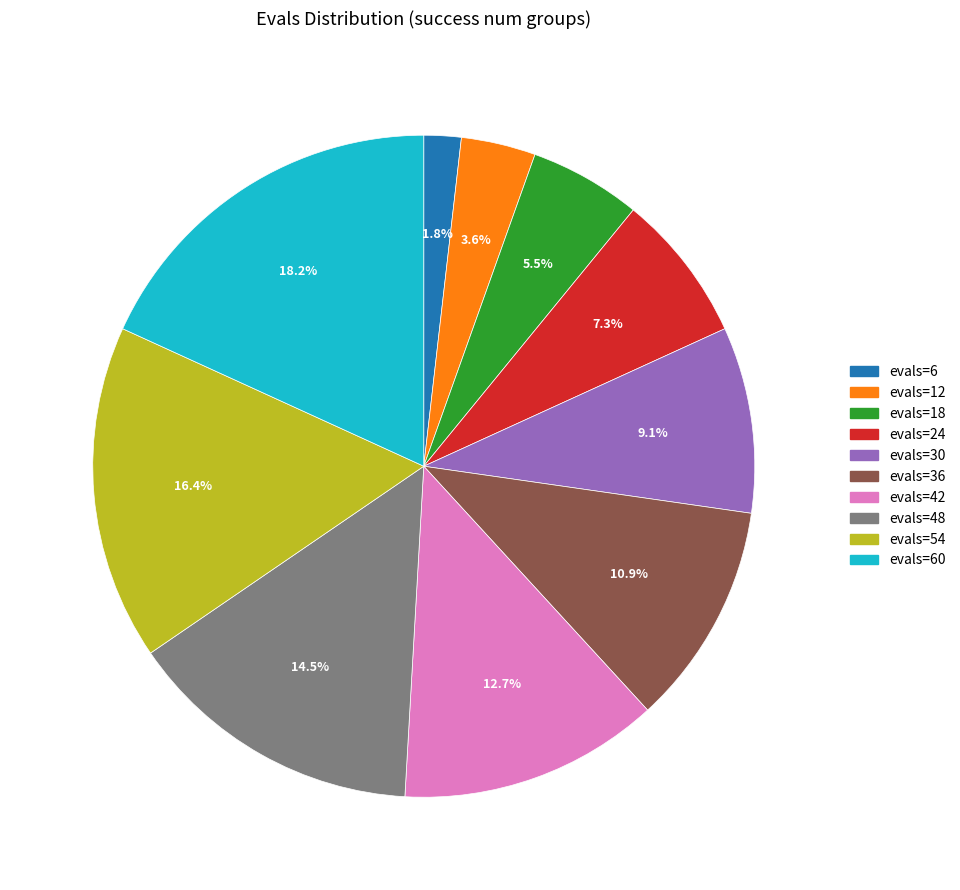

Is there a majority slice in this chart?

No